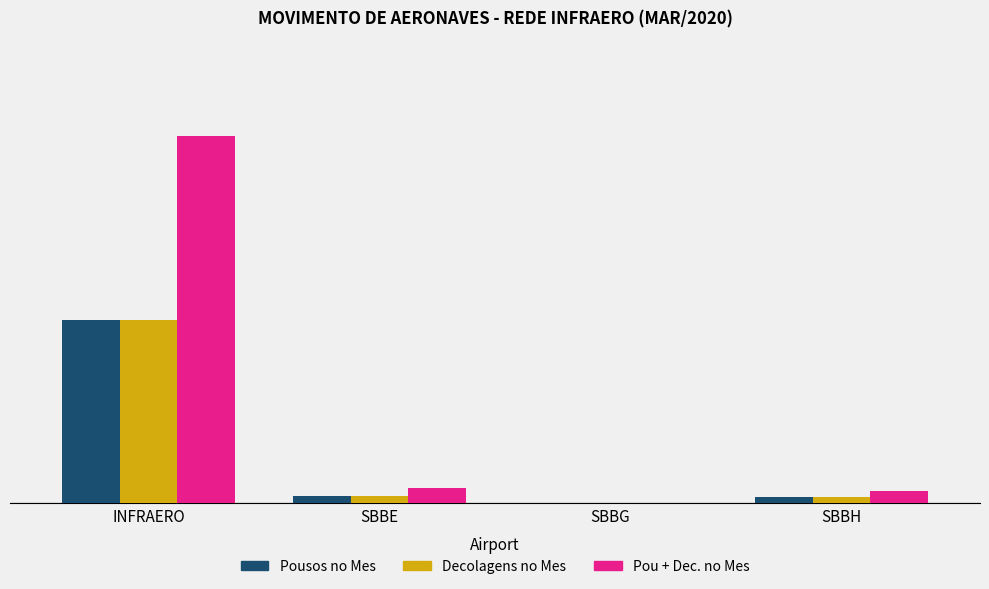

Does the chart contain stacked bars?

No